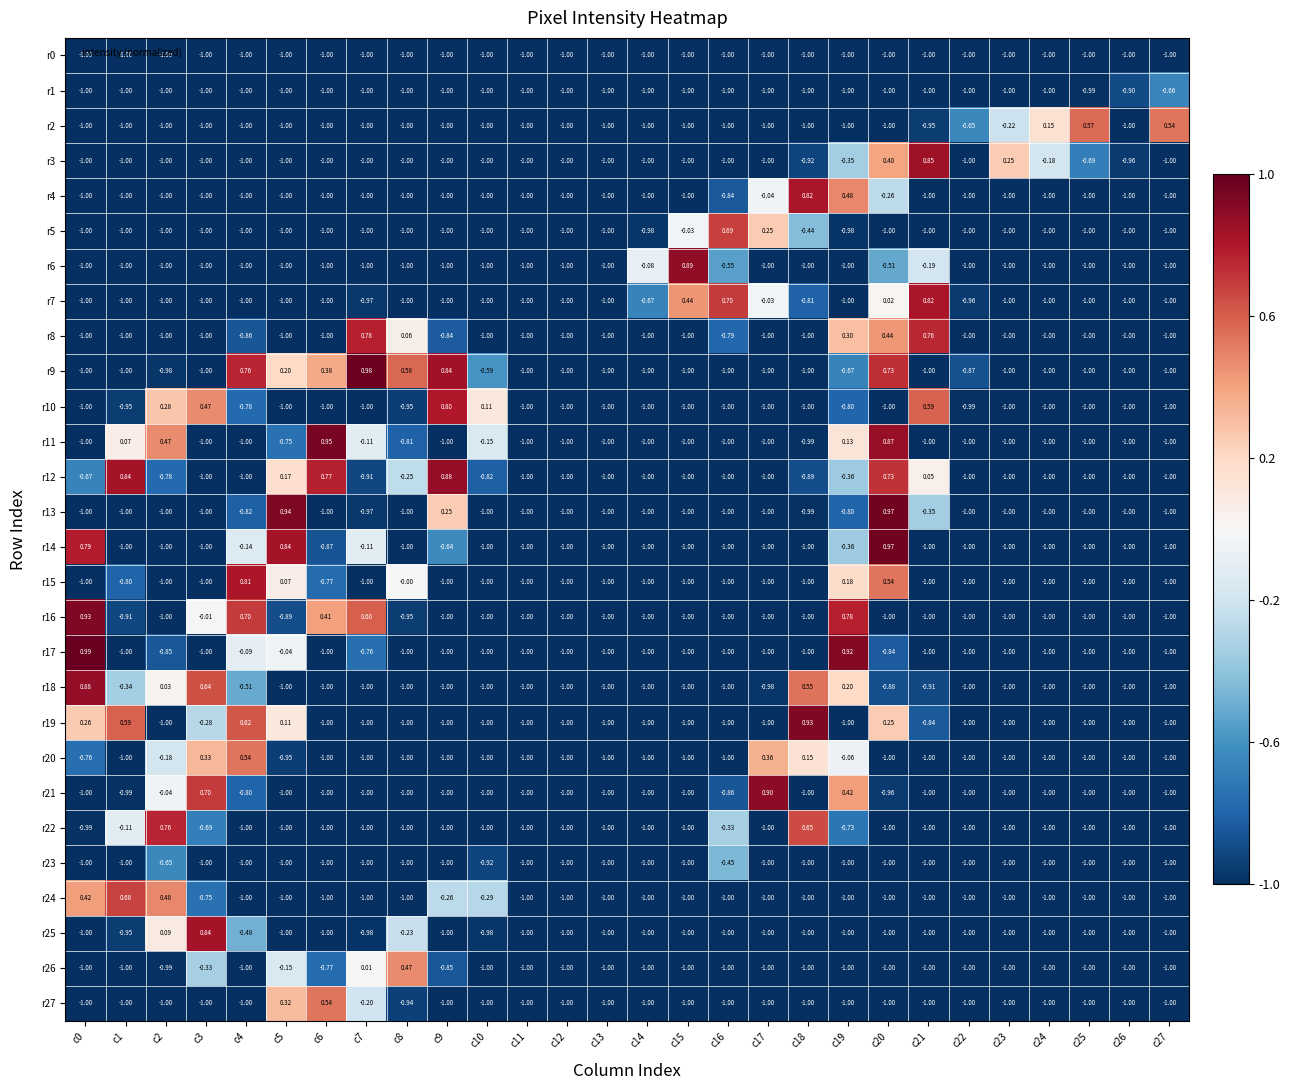

Is the value of r1 at c5 greater than the value of r24 at c1?

No